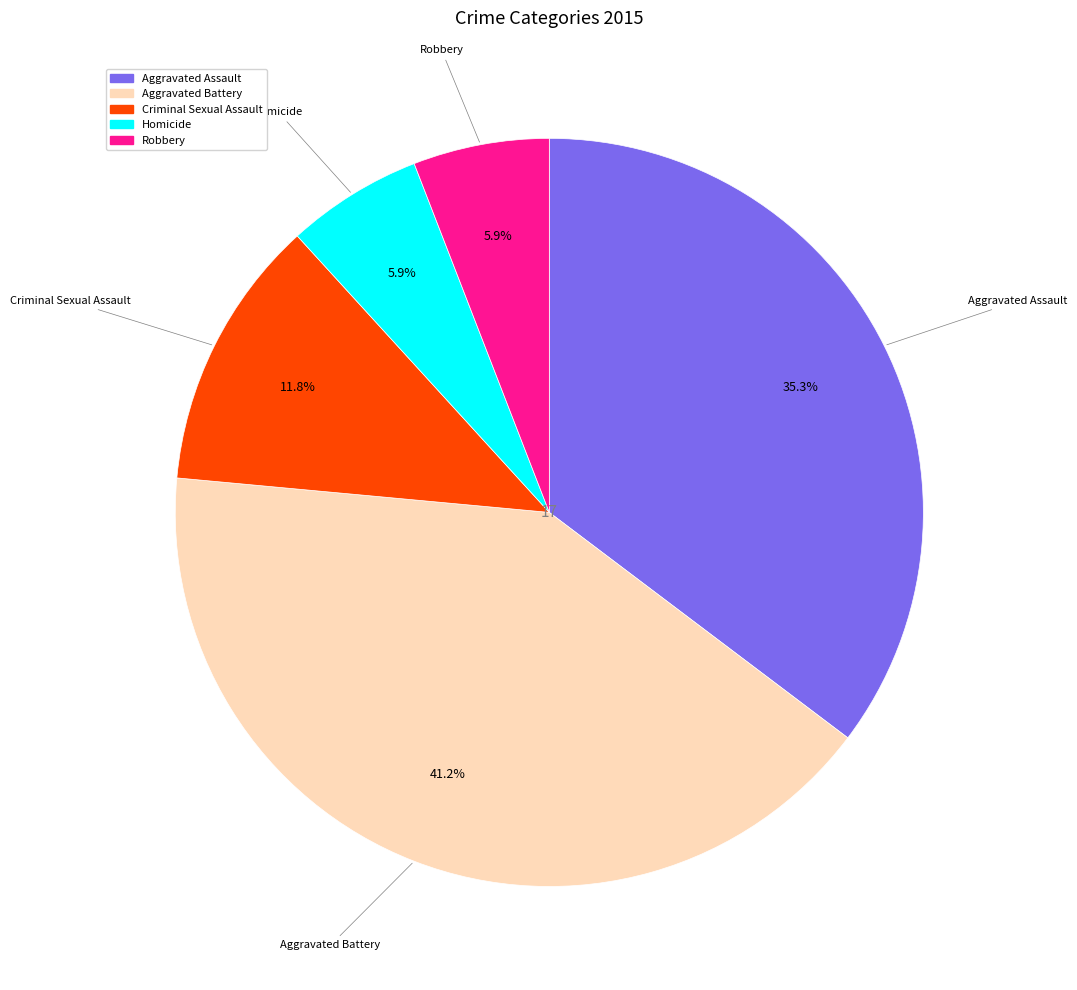

What is the ratio of the value at Robbery to the value at Homicide?

1.0